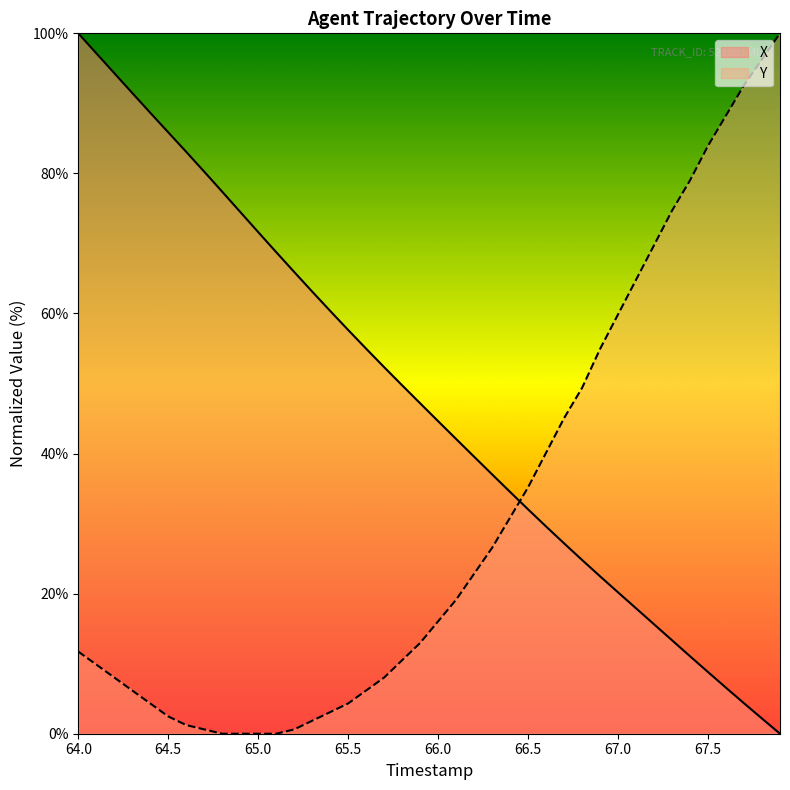

What is the maximum value shown in the chart?

100.0